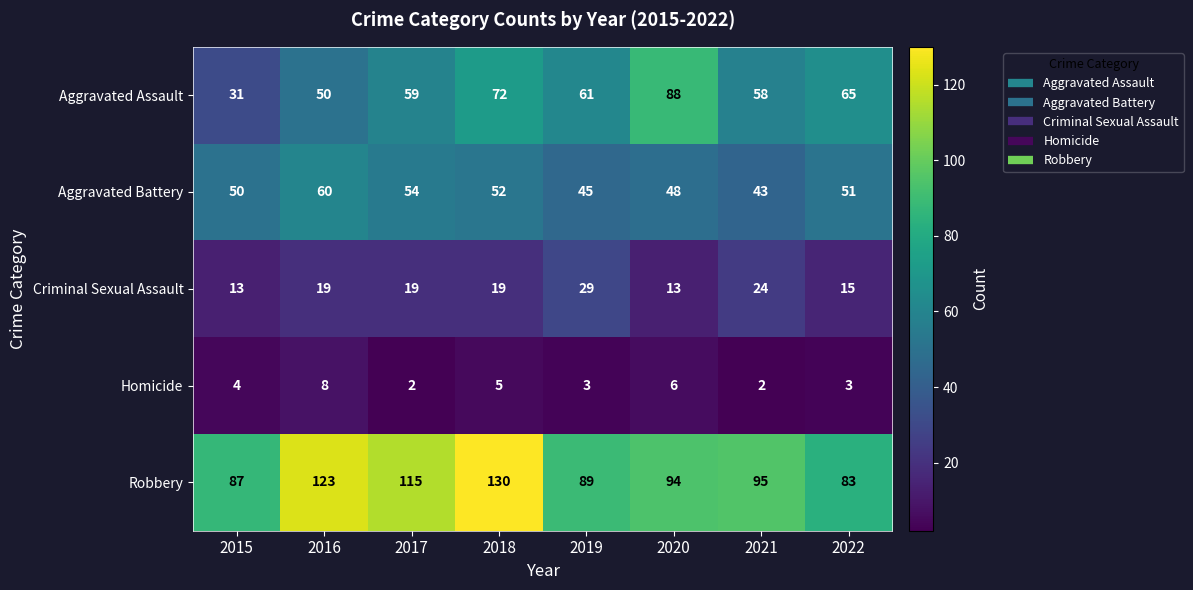

Count the number of data series in this chart.

5